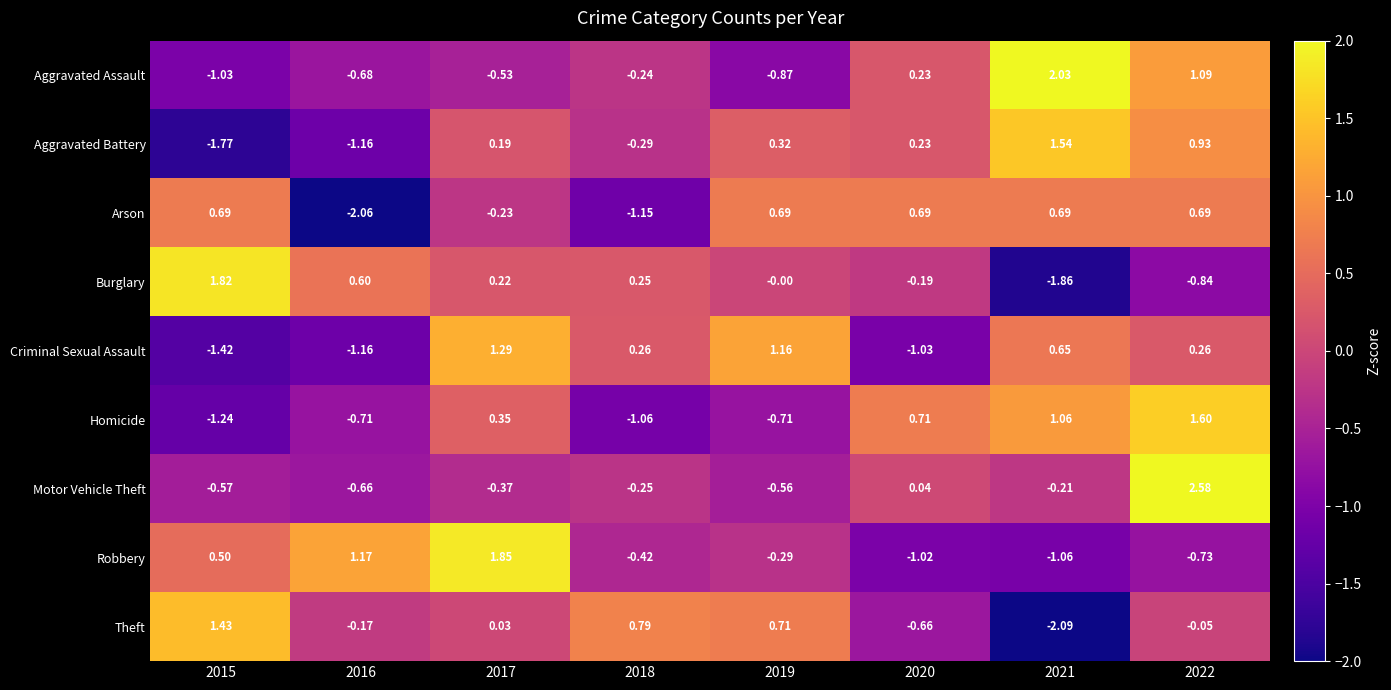

Which series has the widest spread of values?

Burglary